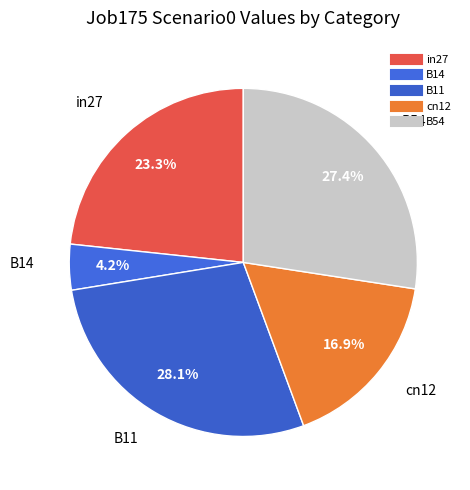

Combined, what portion of the pie is B11 and B14?

32.3%